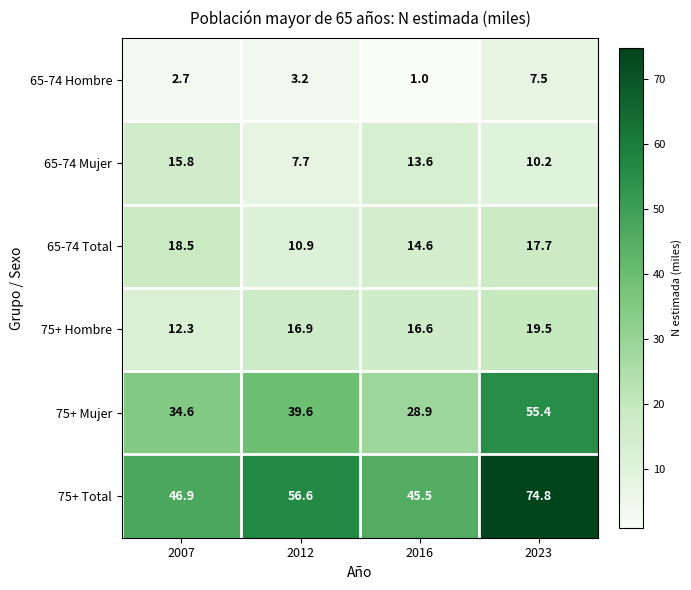

At which label does 75+ Hombre first exceed 16?

2012